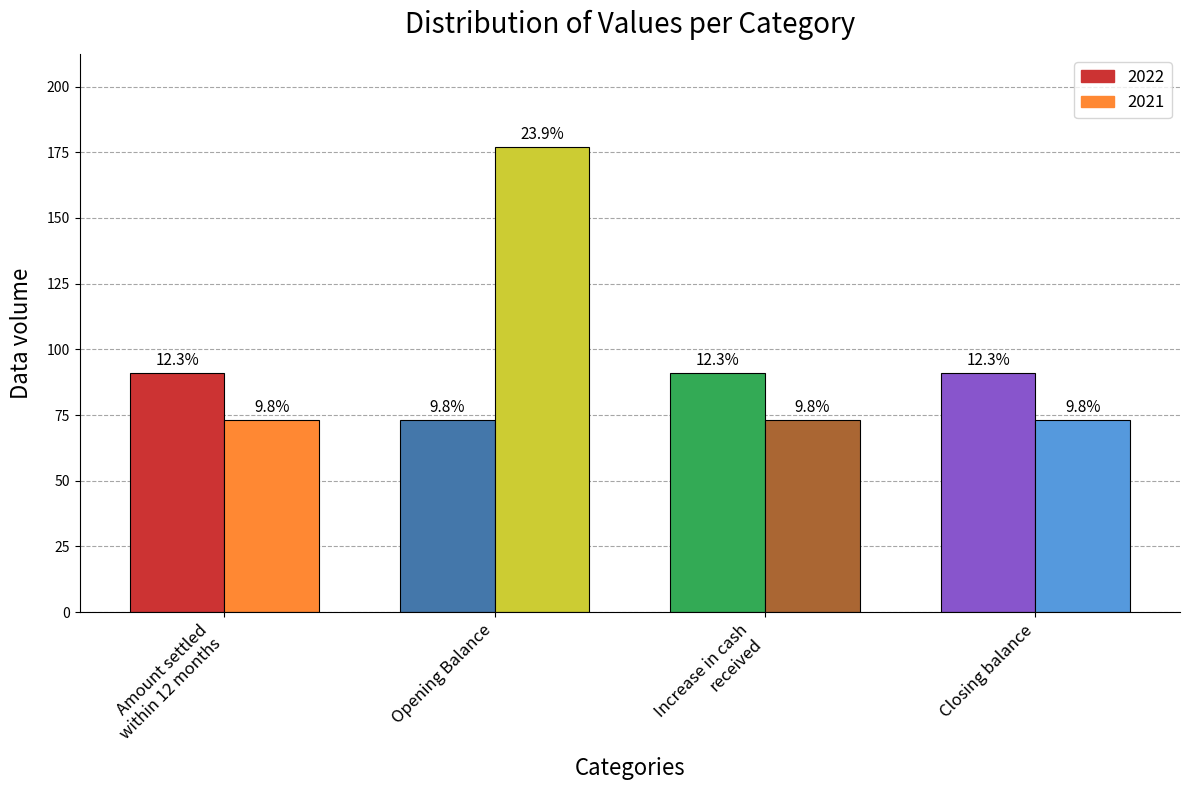

Which series changed the most between Amount settled
within 12 months and Closing balance?

2022